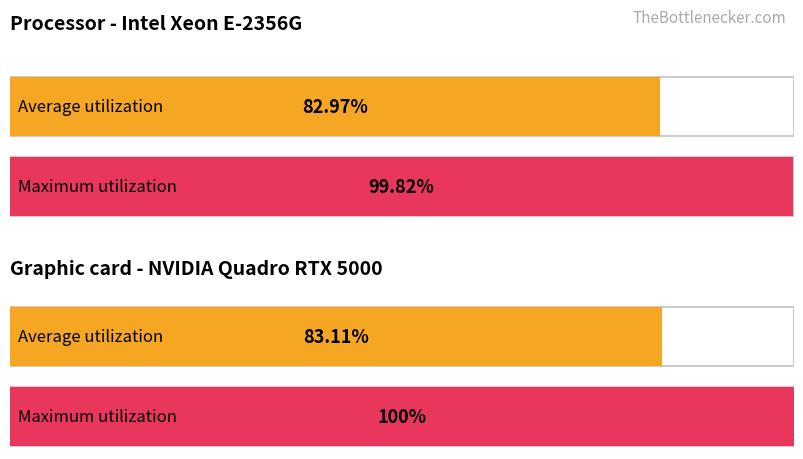

Reading left to right, extract all data points from this chart.

Processor - Intel Xeon E-2356G: 83.0	99.8
Graphic card - NVIDIA Quadro RTX 5000: 83.1	100.0